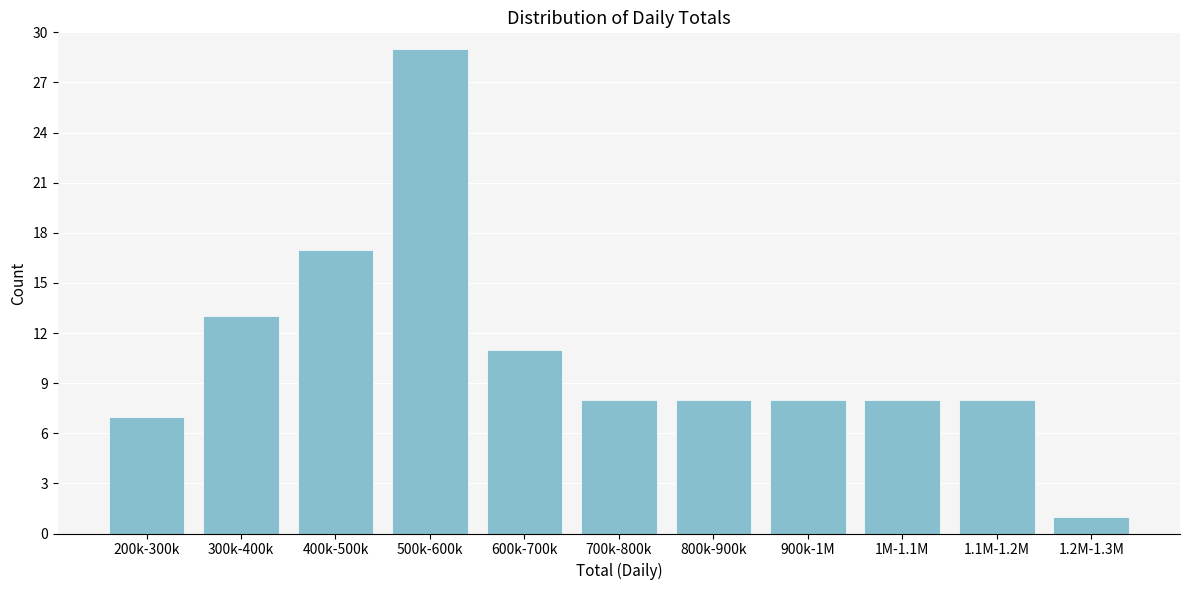

Reading right to left, transcribe all the data shown in this chart.

1	8	8	8	8	8	11	29	17	13	7